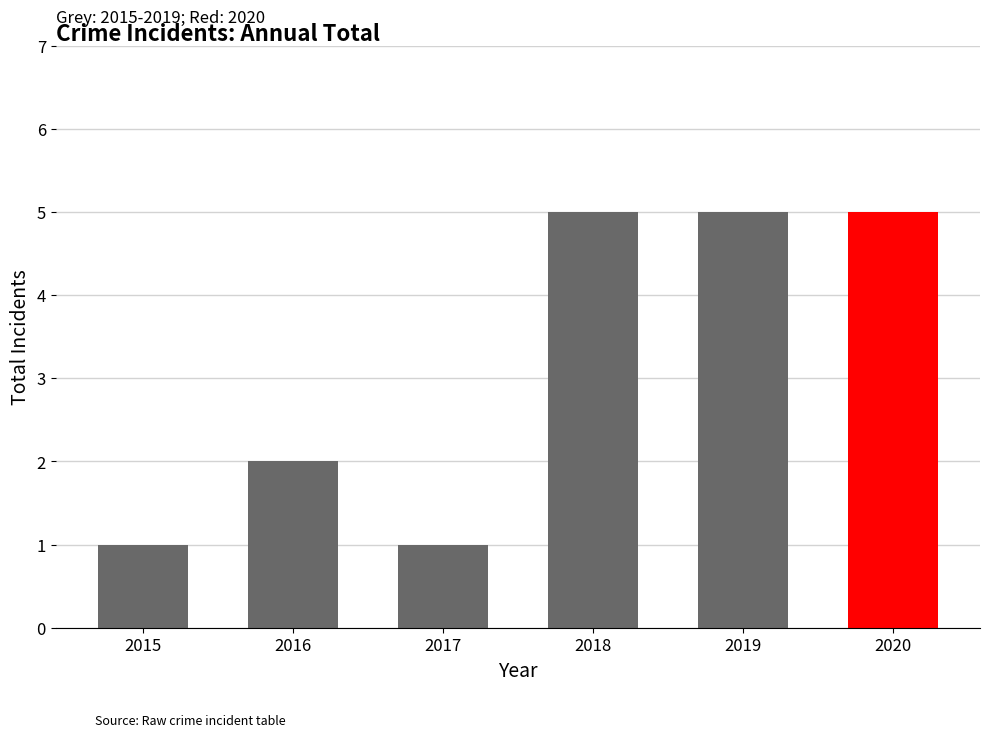

How many values are between 1 and 5?

6